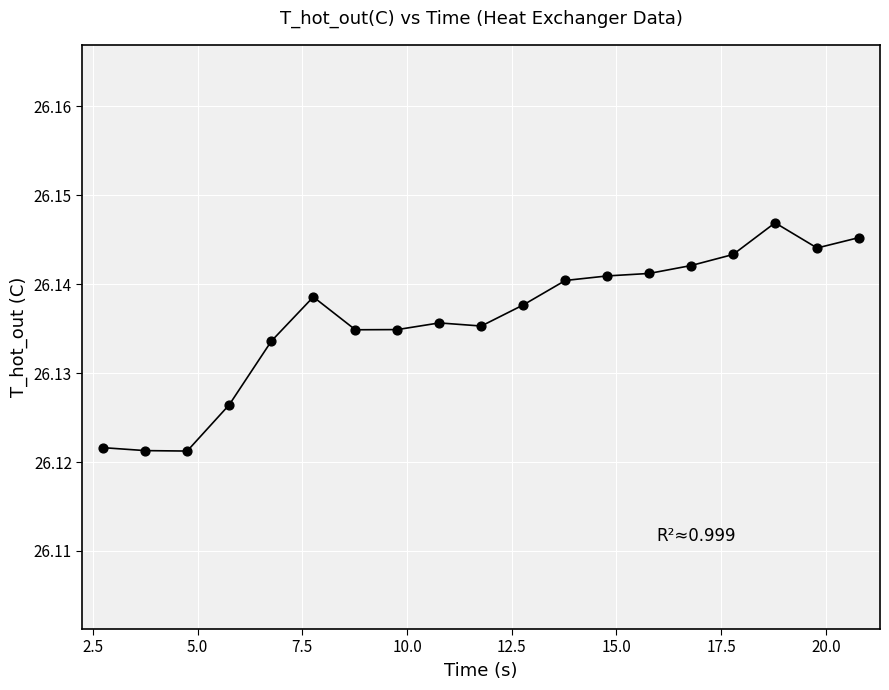

What is the range of X values (max minus min)?

18.0